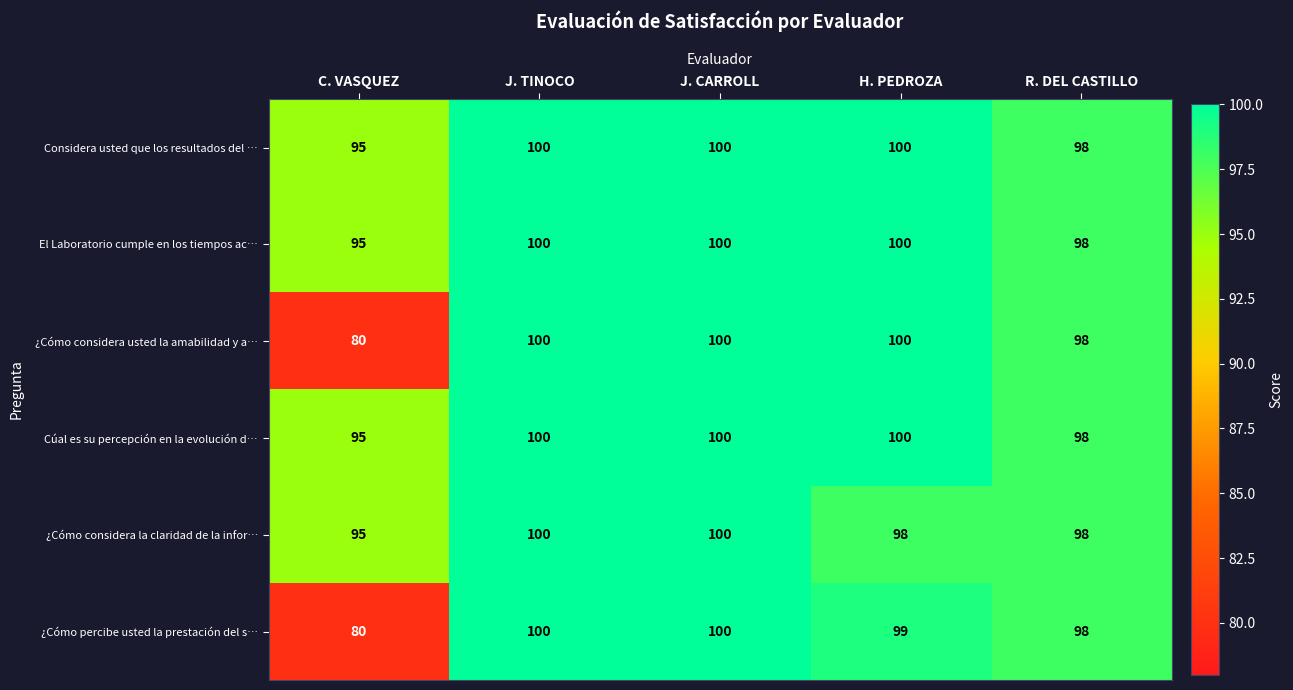

Reading left to right, what are all the values shown in this chart?

Considera usted que los resultados del …: C. VASQUEZ=95	J. TINOCO=100	J. CARROLL=100	H. PEDROZA=100	R. DEL CASTILLO=98
El Laboratorio cumple en los tiempos ac…: C. VASQUEZ=95	J. TINOCO=100	J. CARROLL=100	H. PEDROZA=100	R. DEL CASTILLO=98
¿Cómo considera usted la amabilidad y a…: C. VASQUEZ=80	J. TINOCO=100	J. CARROLL=100	H. PEDROZA=100	R. DEL CASTILLO=98
Cúal es su percepción en la evolución d…: C. VASQUEZ=95	J. TINOCO=100	J. CARROLL=100	H. PEDROZA=100	R. DEL CASTILLO=98
¿Cómo considera la claridad de la infor…: C. VASQUEZ=95	J. TINOCO=100	J. CARROLL=100	H. PEDROZA=98	R. DEL CASTILLO=98
¿Cómo percibe usted la prestación del s…: C. VASQUEZ=80	J. TINOCO=100	J. CARROLL=100	H. PEDROZA=99	R. DEL CASTILLO=98